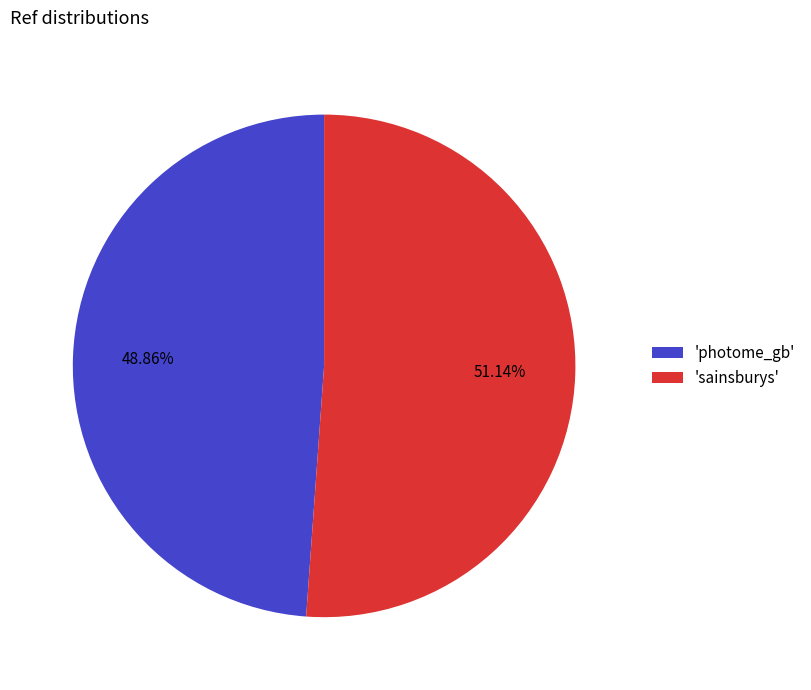

Which slice is the largest?

'sainsburys'